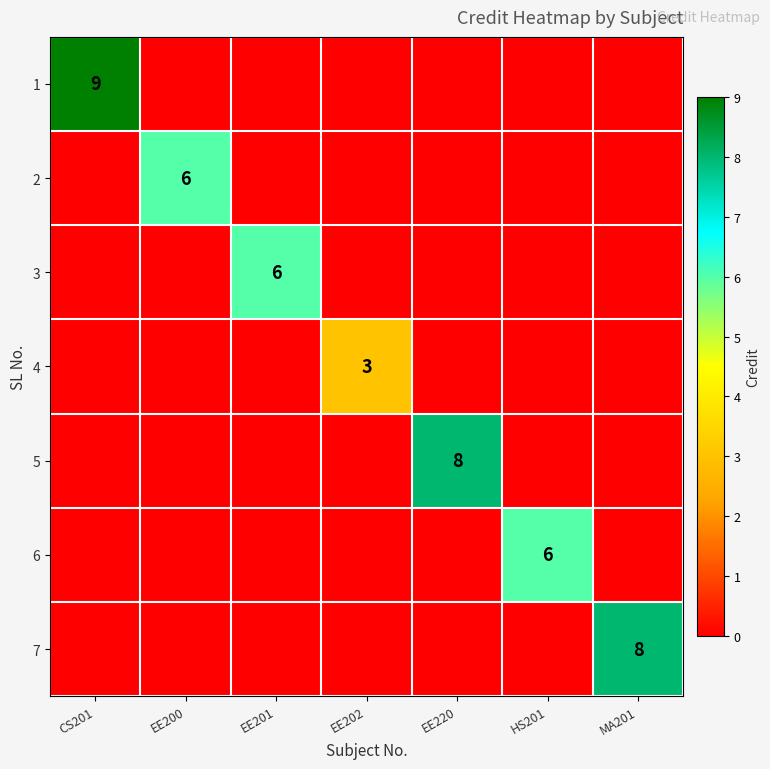

How many distinct data groups are displayed?

7